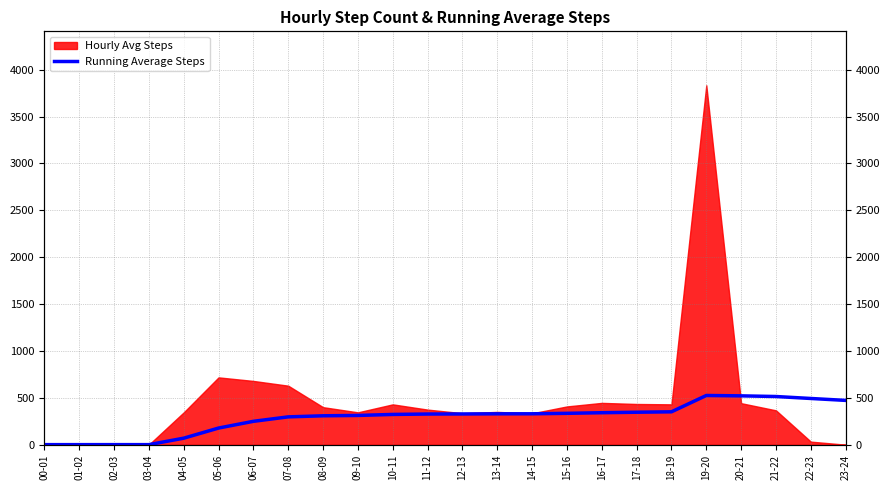

At which category does the chart reach its peak across all series?

19-20